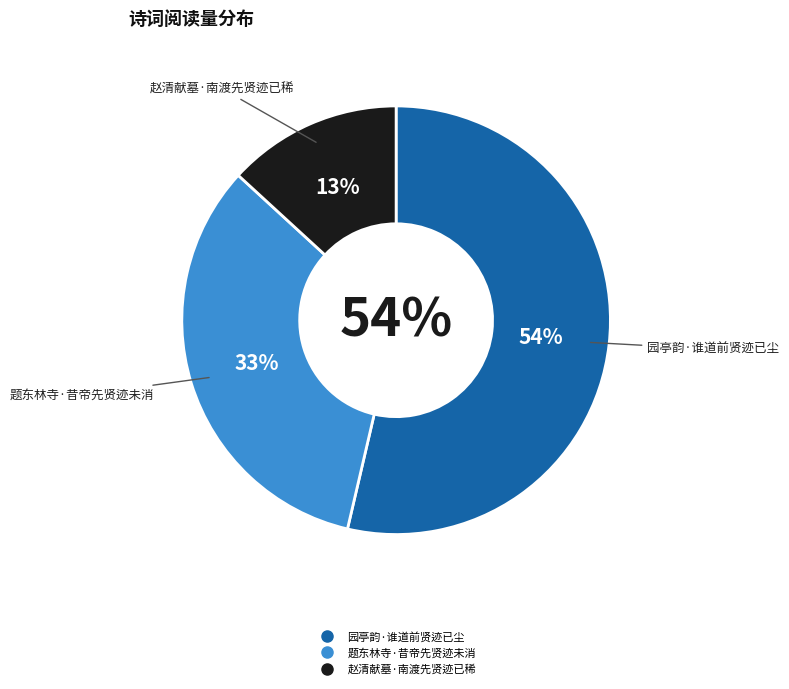

Does 园亭韵·谁道前贤迹已尘 represent more than half of the total?

Yes